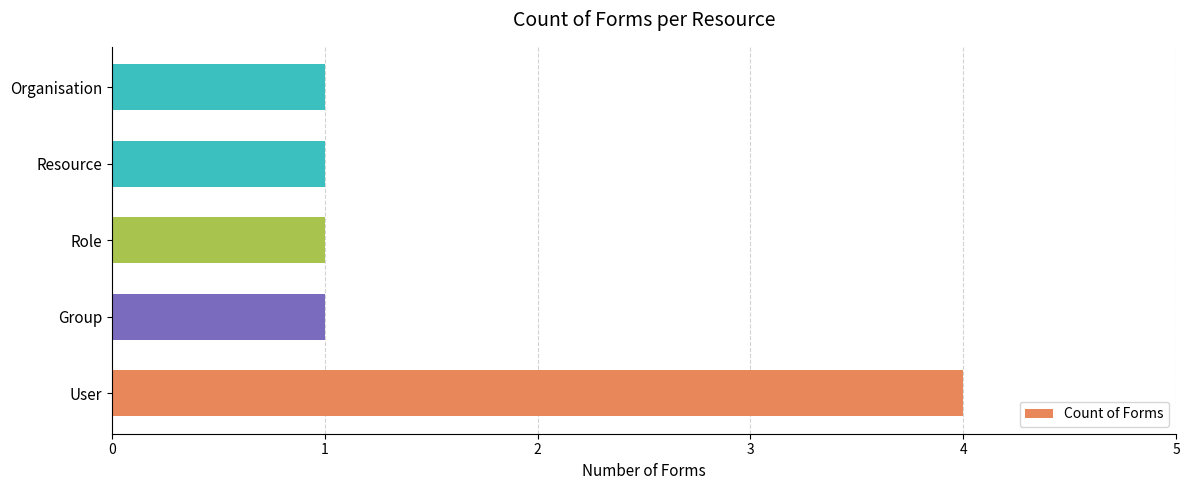

What is the ratio of the value at Organisation to the value at Group?

1.0